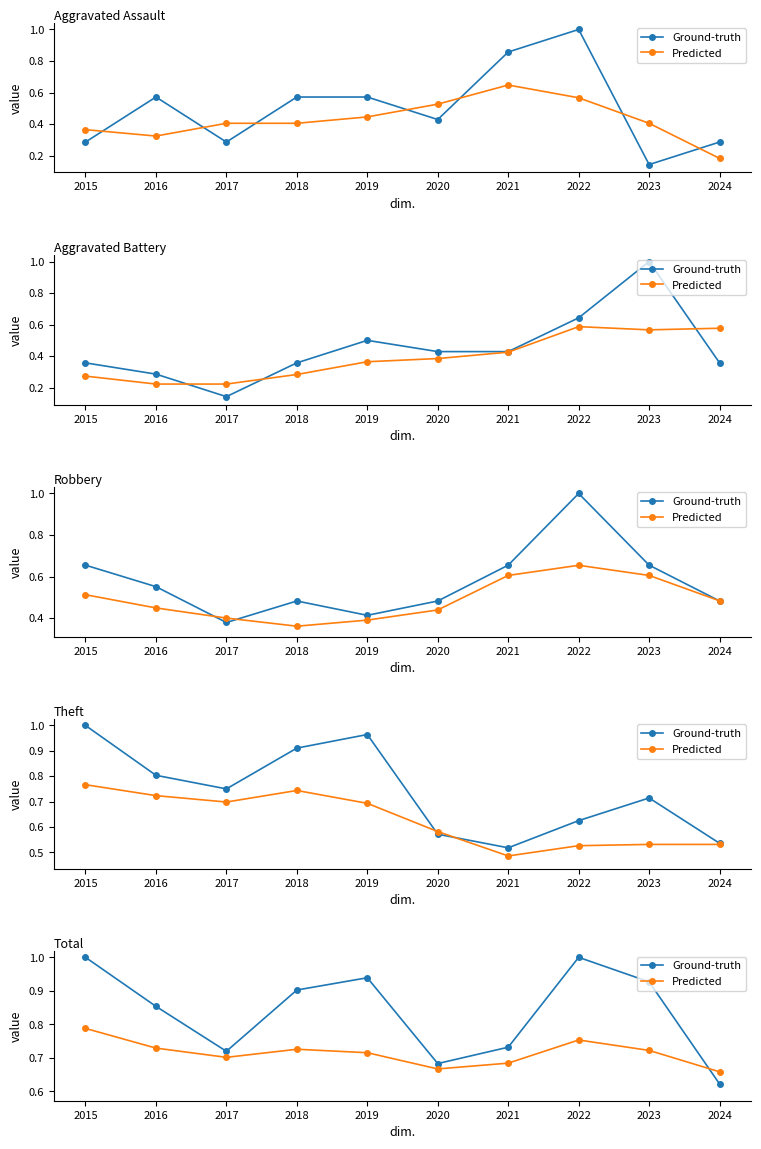

Is it true that Predicted equals 1.1 at 2018?

False